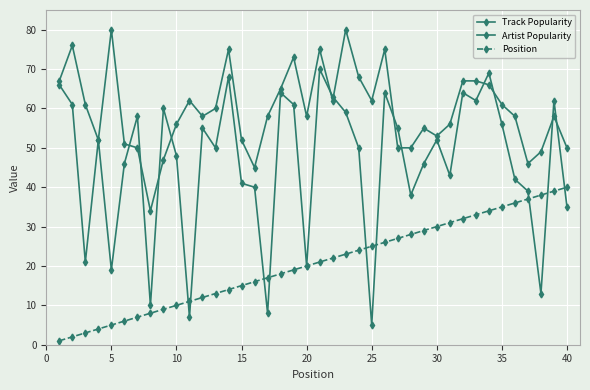

How many data points does each series have?

40